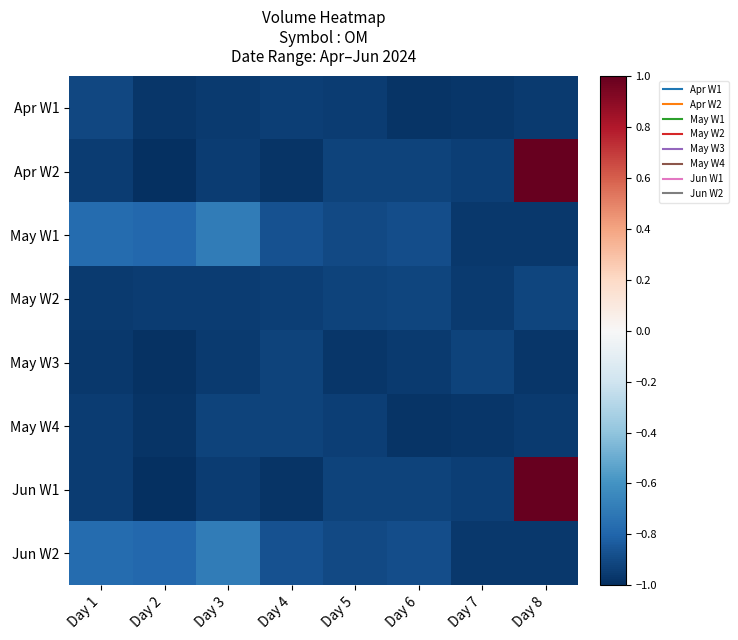

What is the total value across all series at Day 6?

-7.5